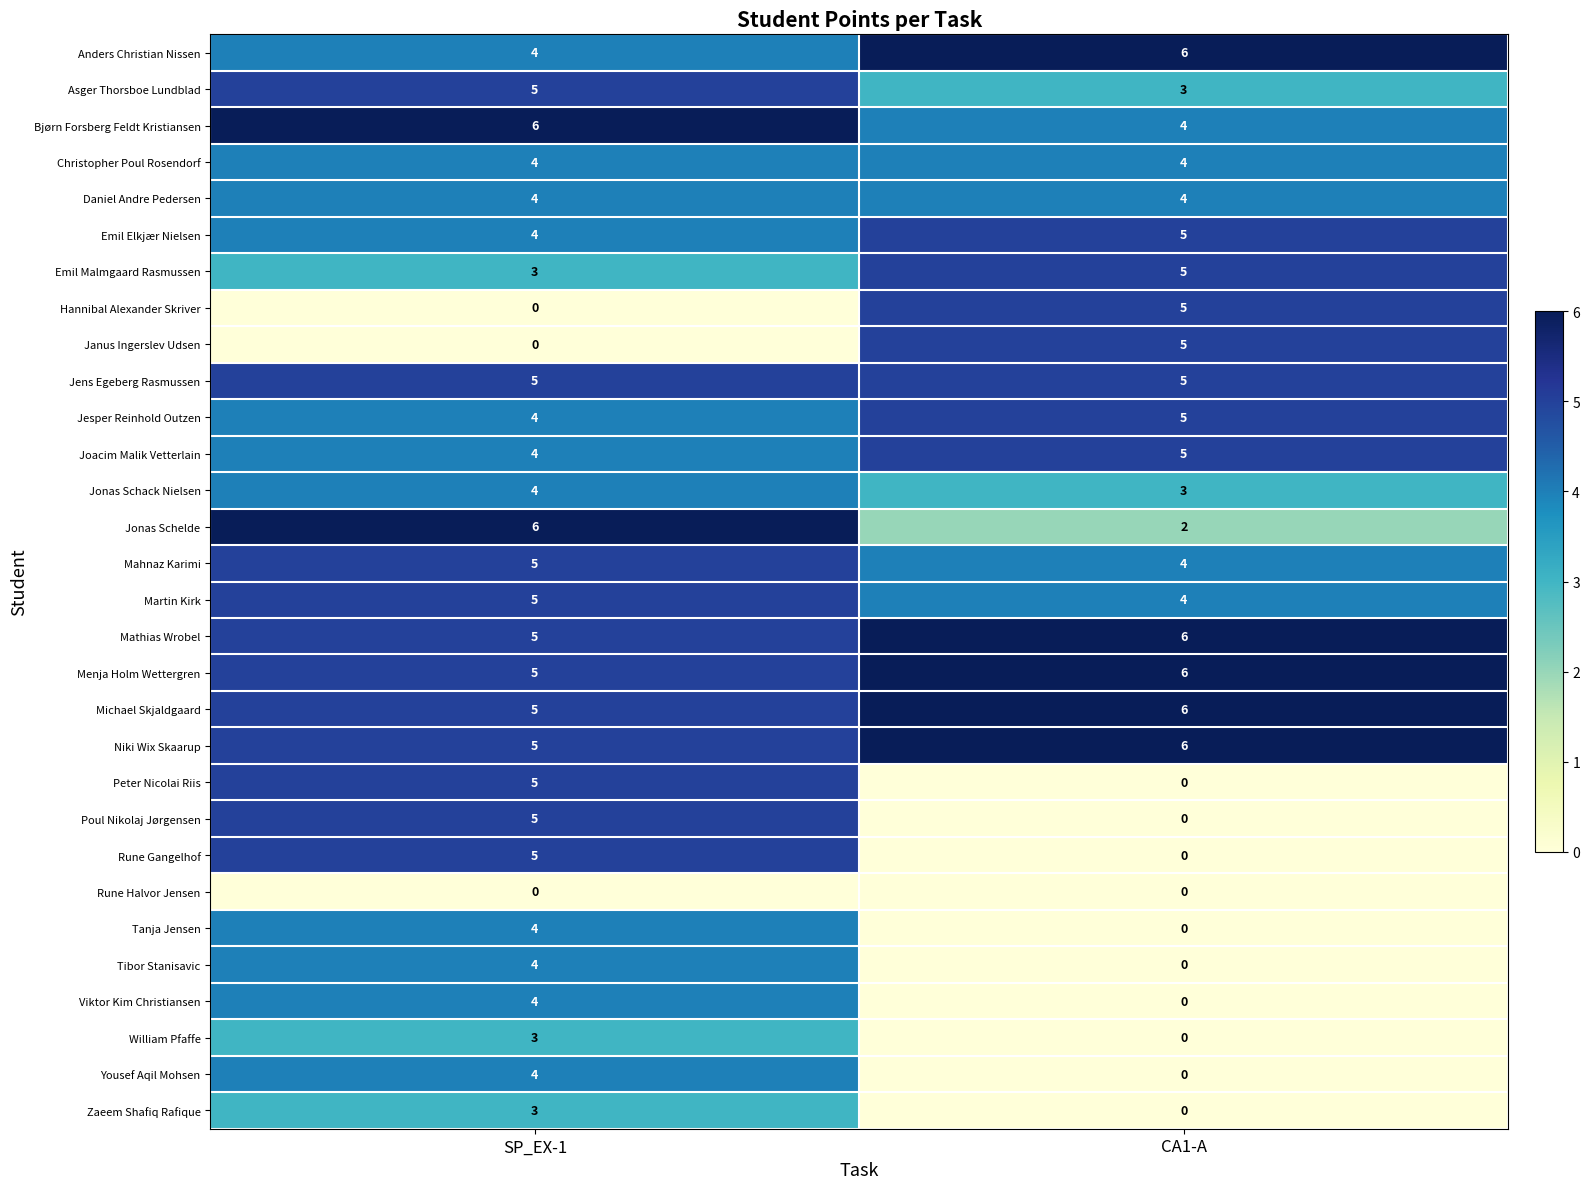

List the labels in order of Jonas Schelde value, largest first.

SP_EX-1, CA1-A